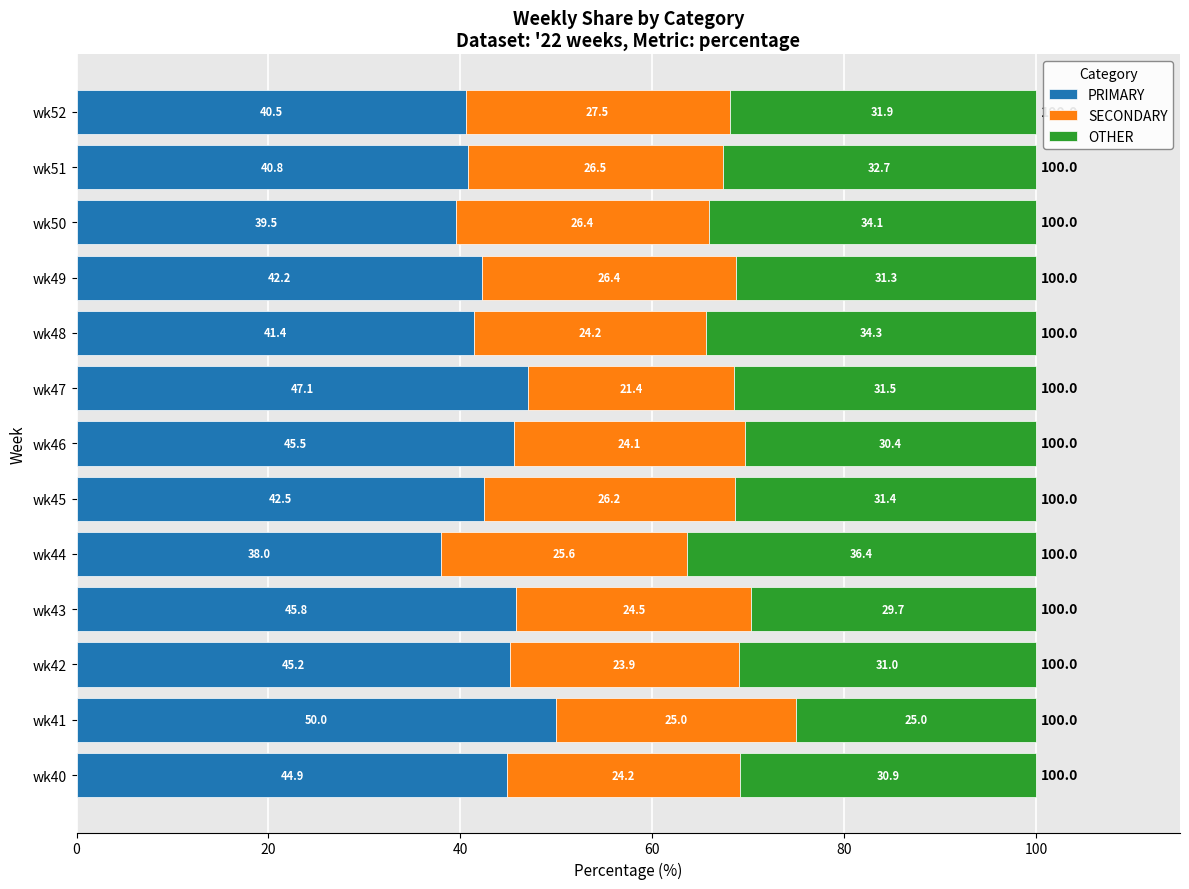

List the labels in order of PRIMARY value, smallest first.

wk44, wk50, wk52, wk51, wk48, wk49, wk45, wk40, wk42, wk46, wk43, wk47, wk41